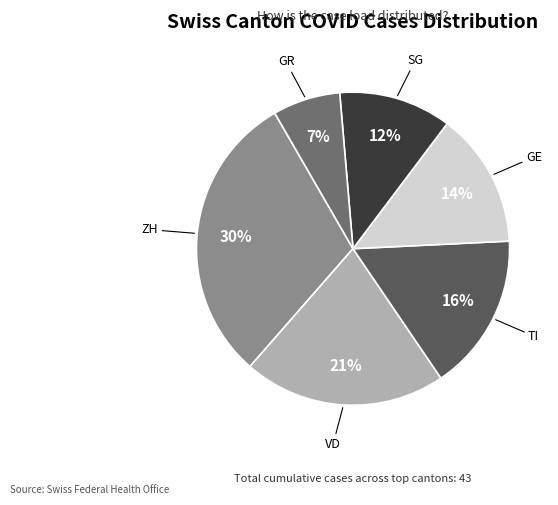

Which category has the smallest portion of the pie?

GR